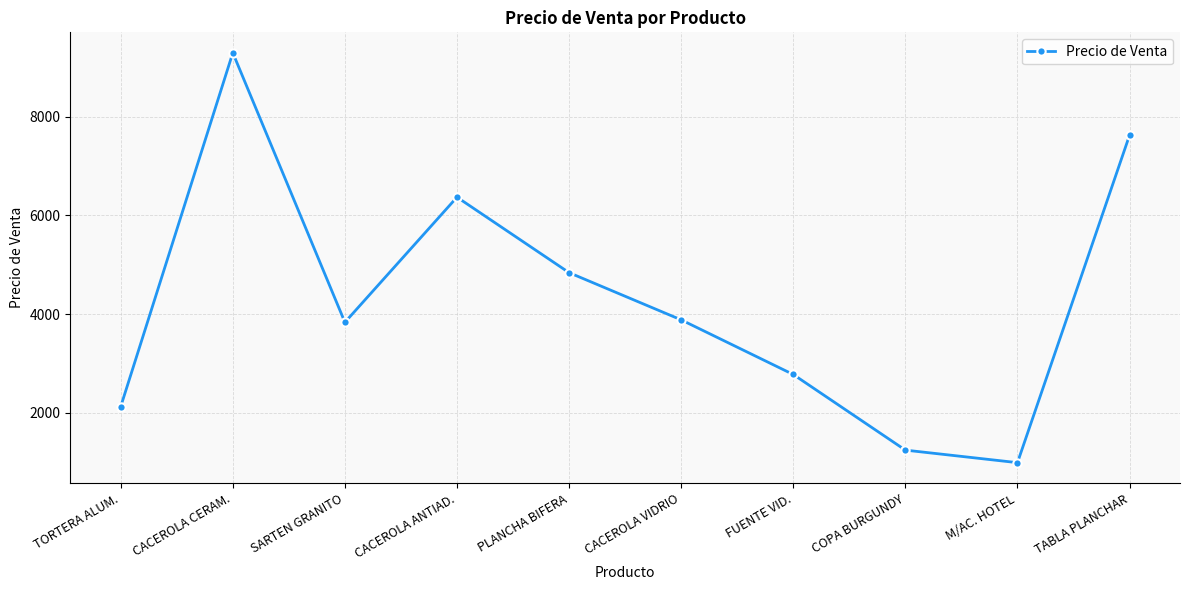

At which category does the chart reach its peak across all series?

CACEROLA CERAM.